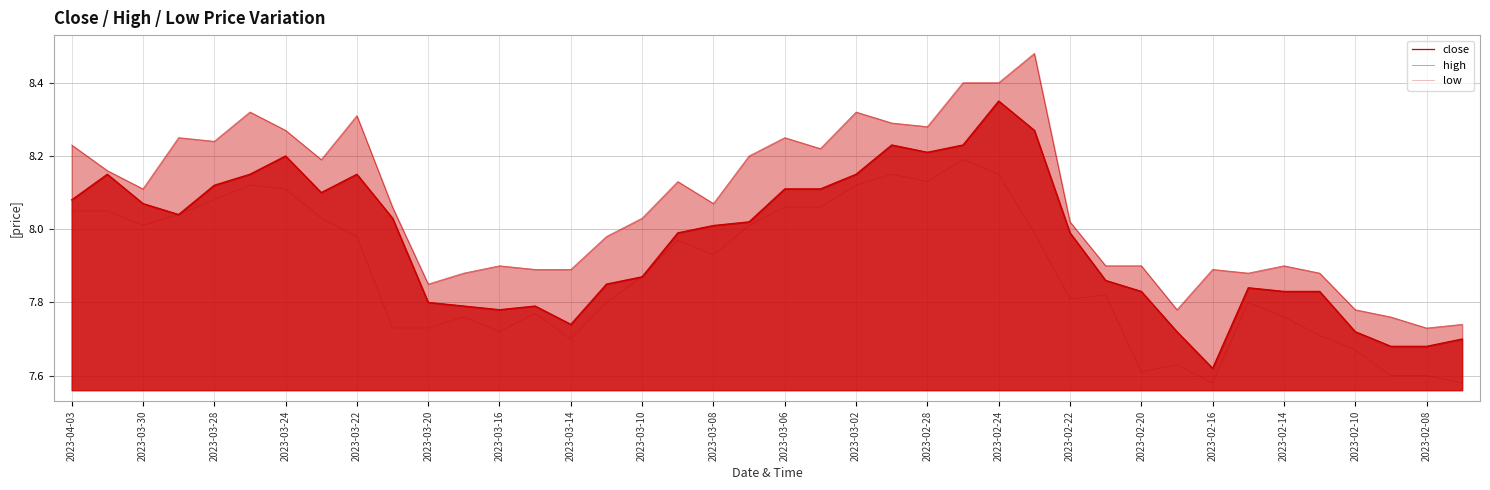

True or false: high and close intersect in this chart.

False